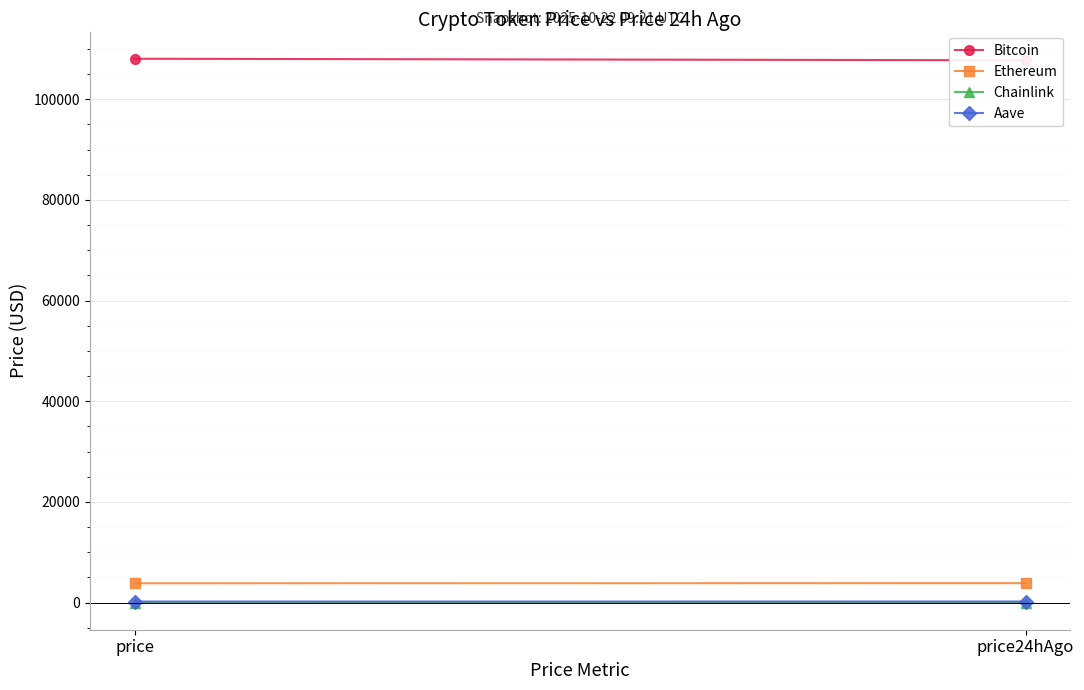

What is the difference between the highest and lowest values at price?

108017.5